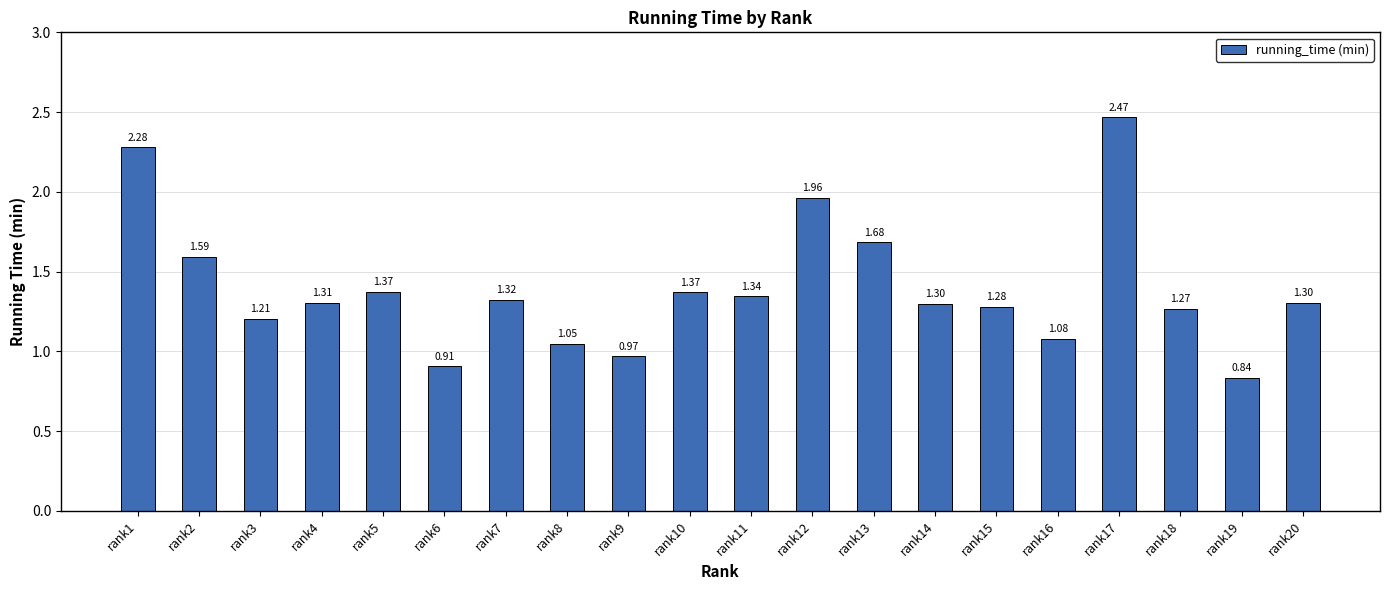

The chart shows a value of 0.4 at rank8. True or false?

False